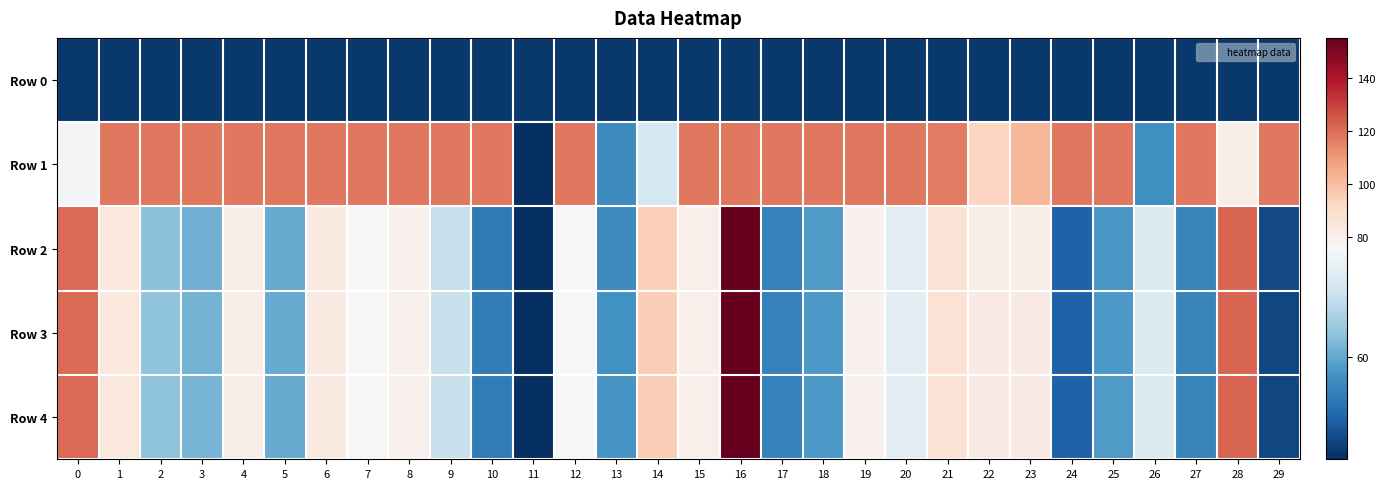

Between 19 and 12, which is larger?

12